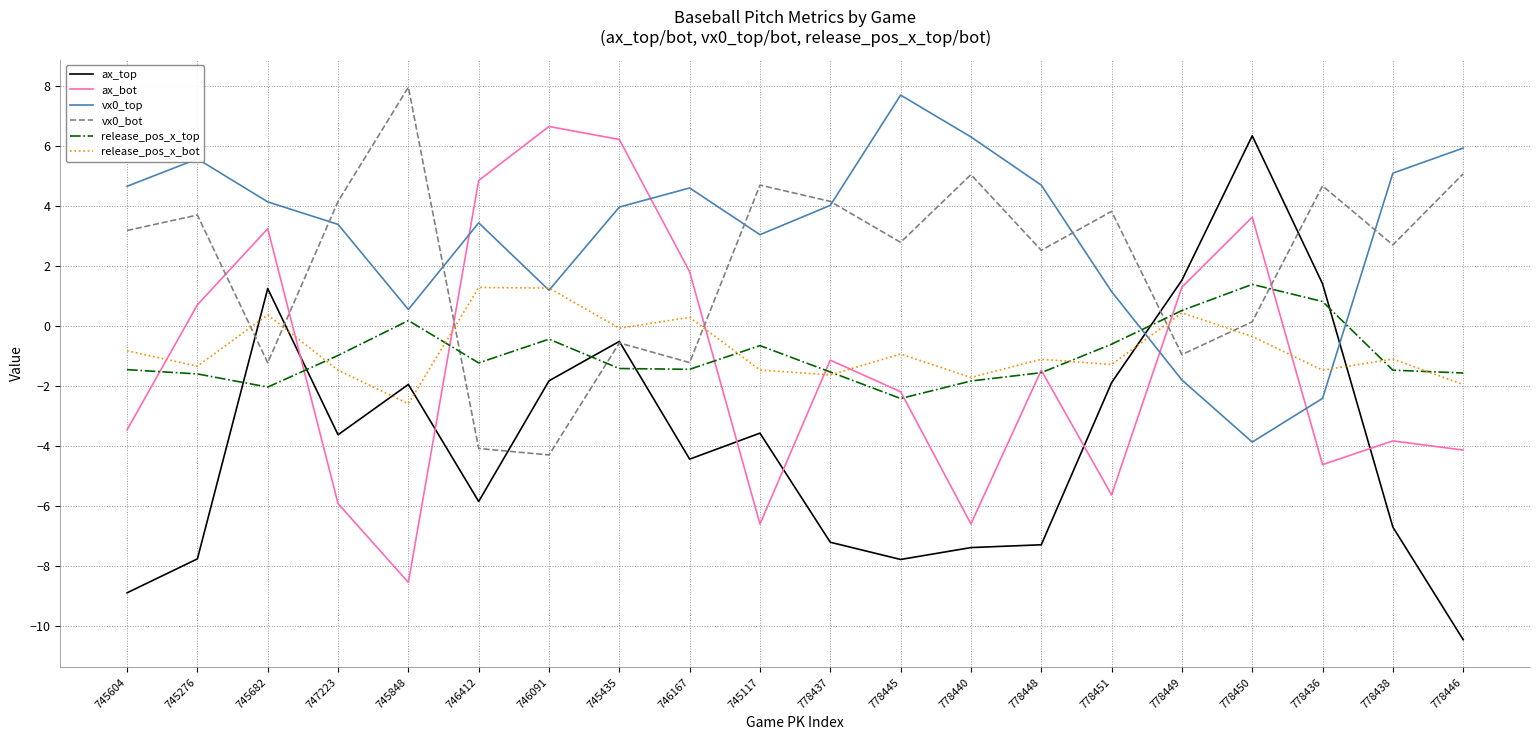

Which series has the largest total across all categories?

vx0_top